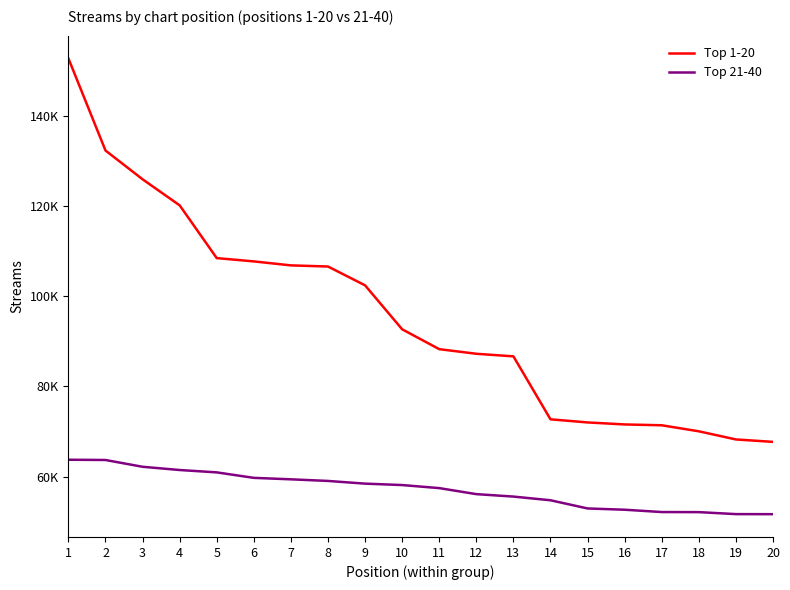

Is this an area chart (filled region under the line)?

No